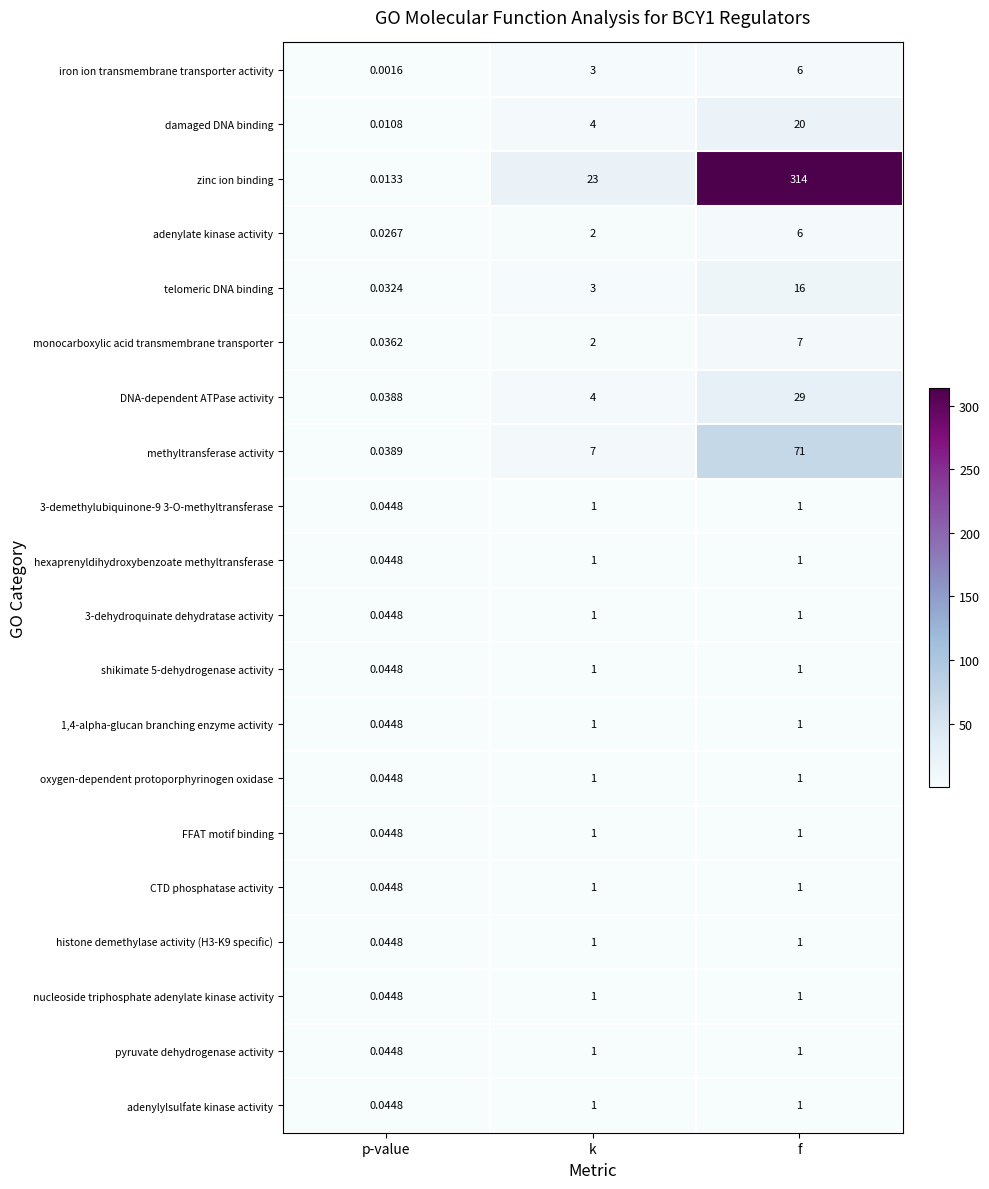

At which label does DNA-dependent ATPase activity reach its peak?

f